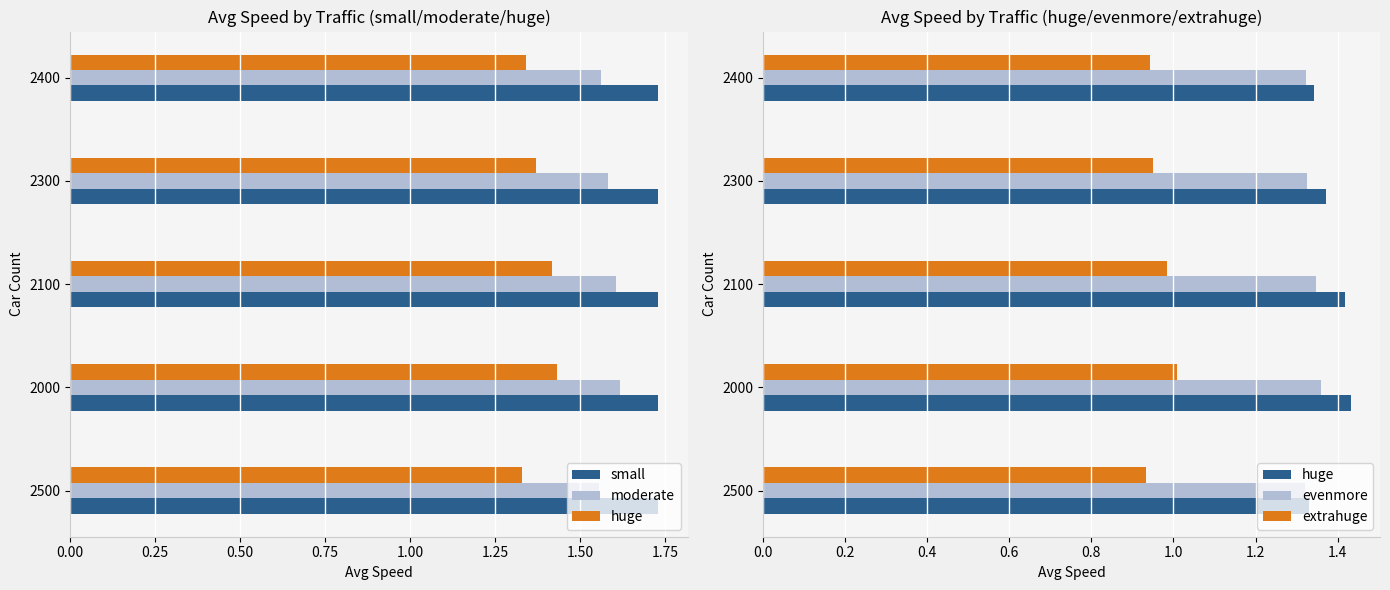

Which series has the largest total across all categories?

small